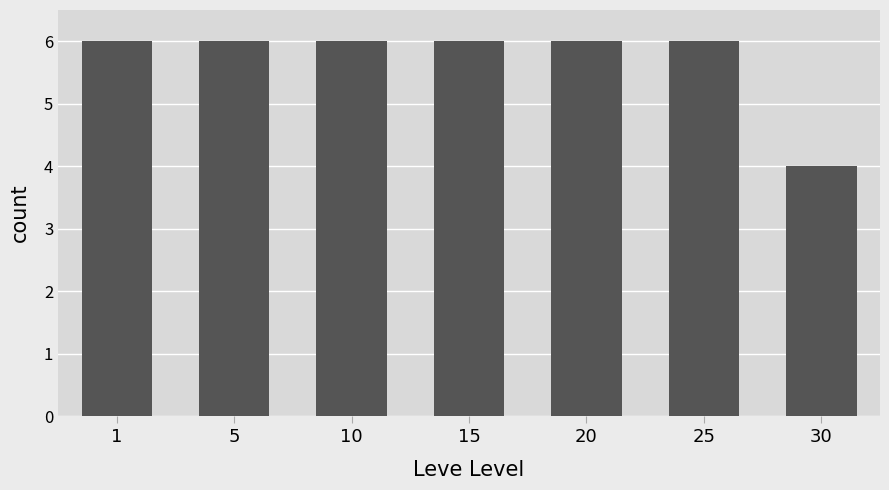

How many data points does each series have?

7